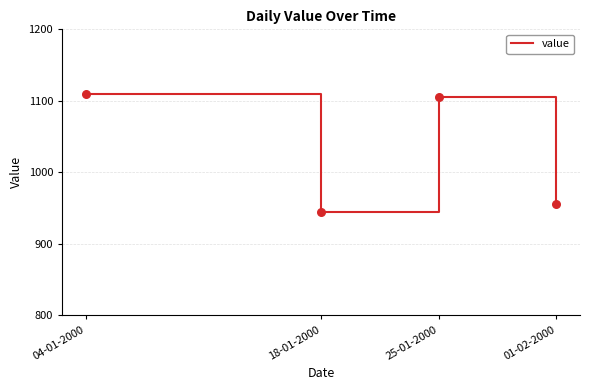

Approximately how many times larger is the value at 18-01-2000 compared to 01-02-2000?

1.0